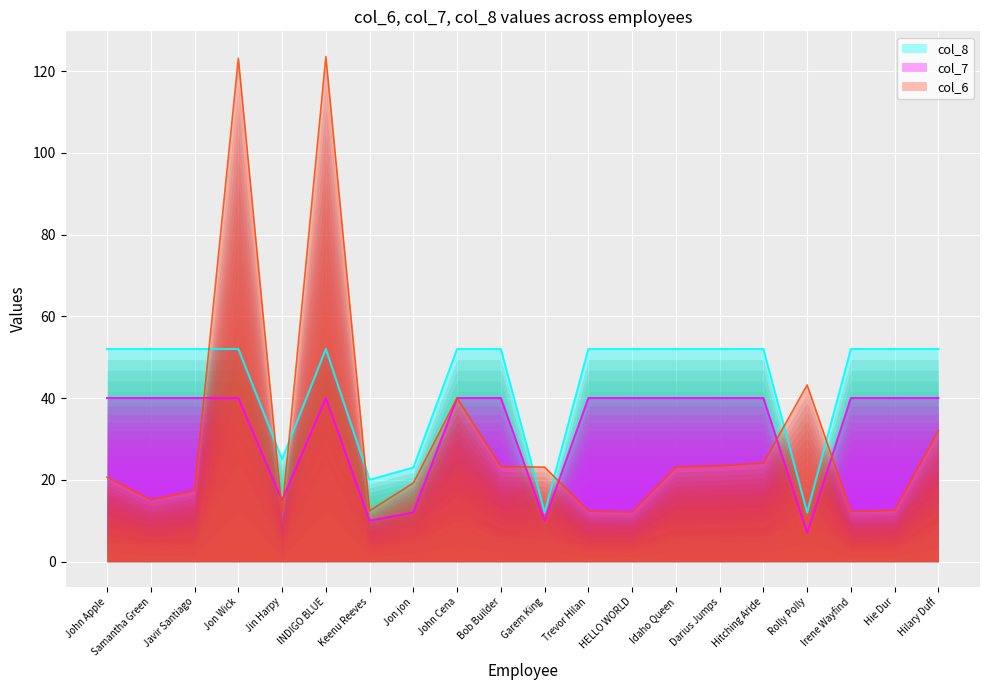

Count the number of categories in the chart.

20